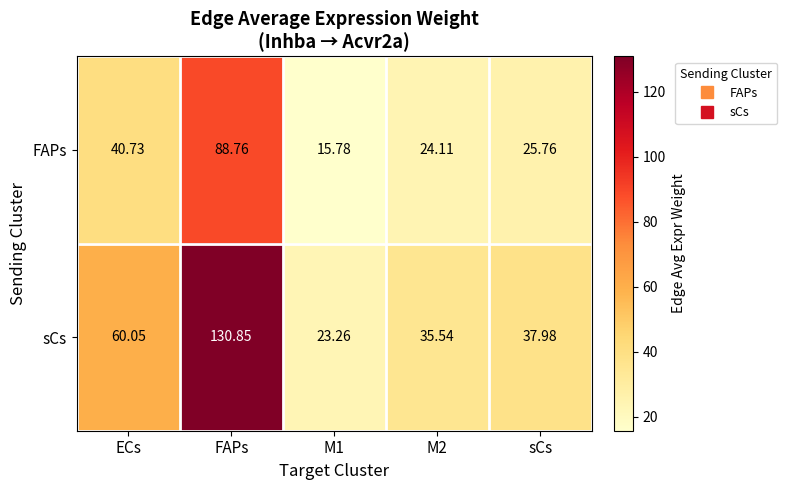

Which label corresponds to the largest value in the chart?

FAPs